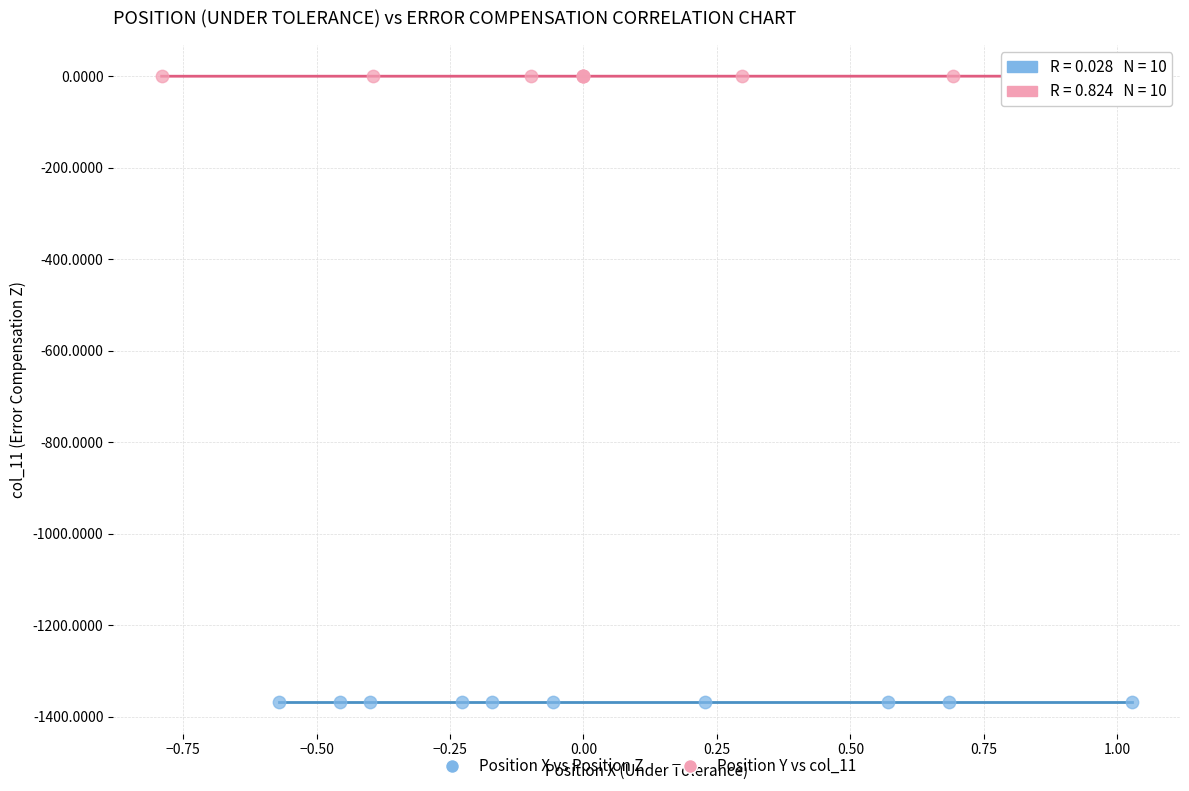

What are all the series names shown in the legend?

Position X vs Position Z, Position Y vs col_11